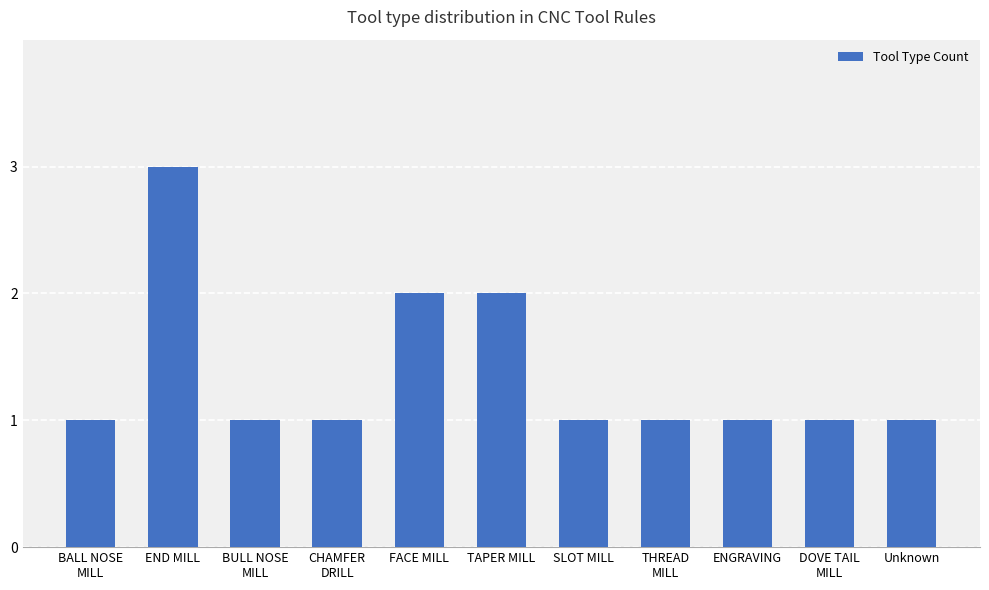

Reading left to right, what are all the values shown in this chart?

1	3	1	1	2	2	1	1	1	1	1